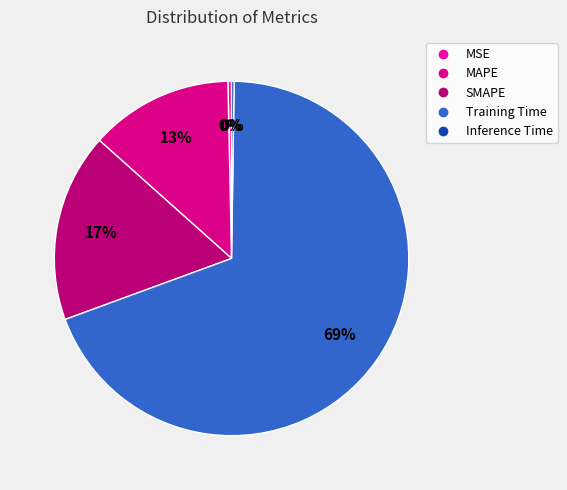

How many slices are in this pie chart?

5